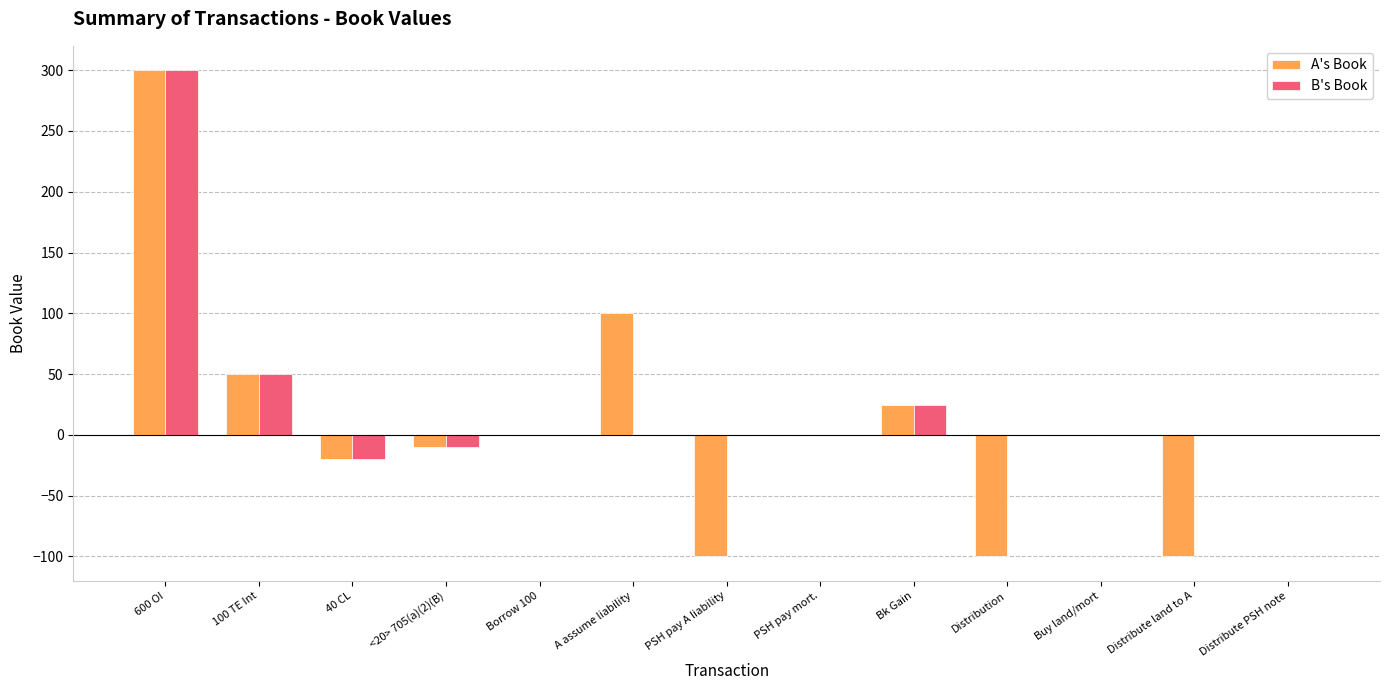

What is the sum of all A's Book values?

145